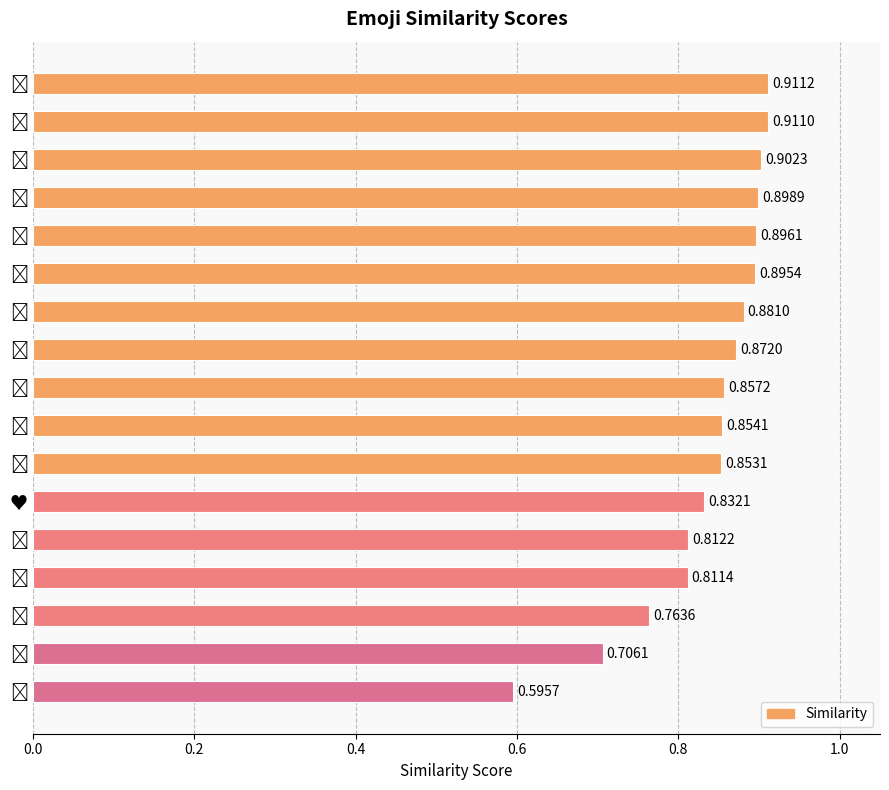

What is the difference between the maximum and minimum values?

0.3